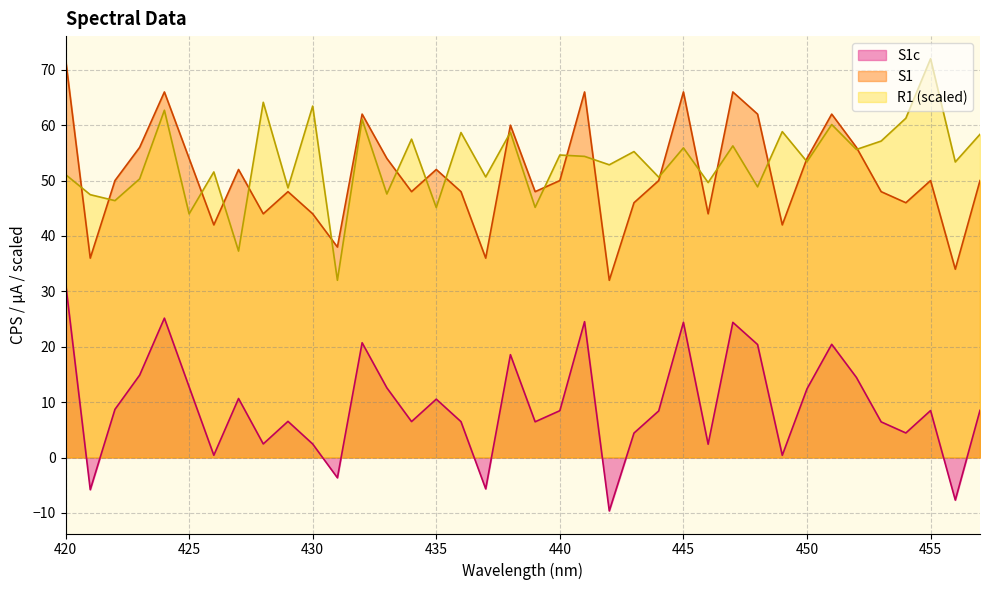

What is the approximate value of S1c at 429?

6.5